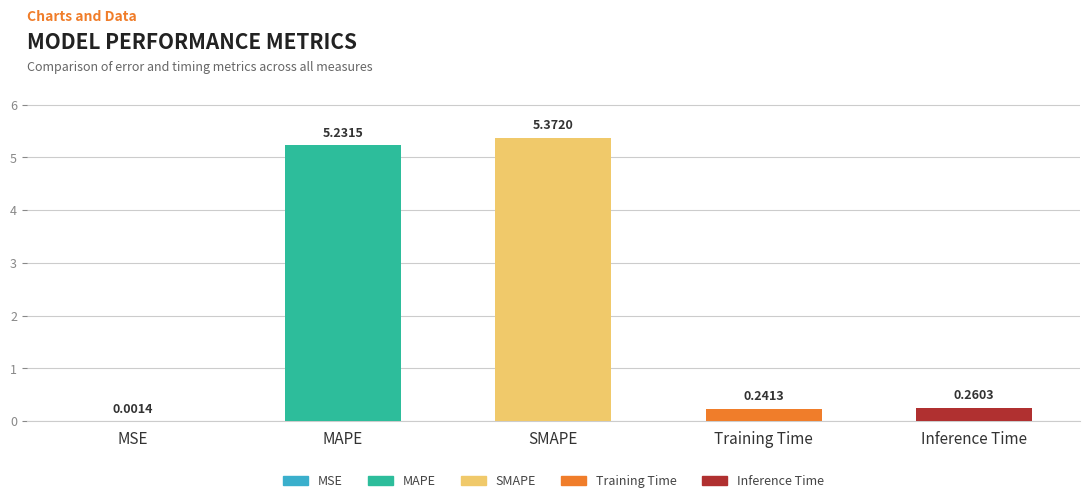

At which label is the value closest to 2?

Inference Time